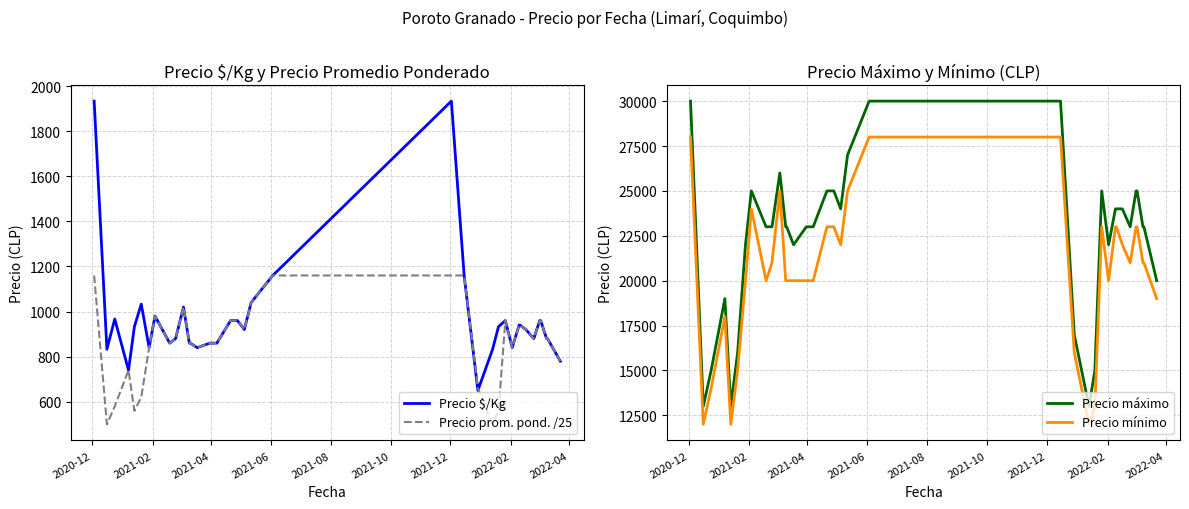

What is the lowest value of the Precio $/Kg series?

650